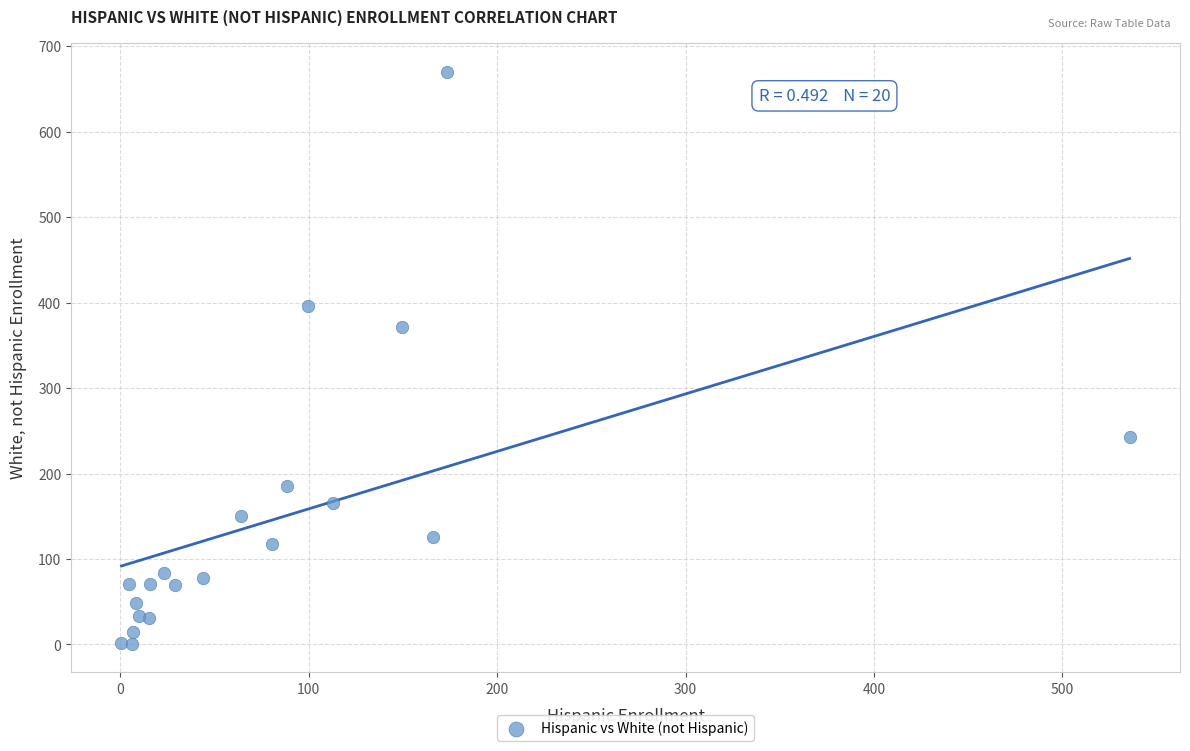

What Y value in the scatter plot is closest to 335?

371.5